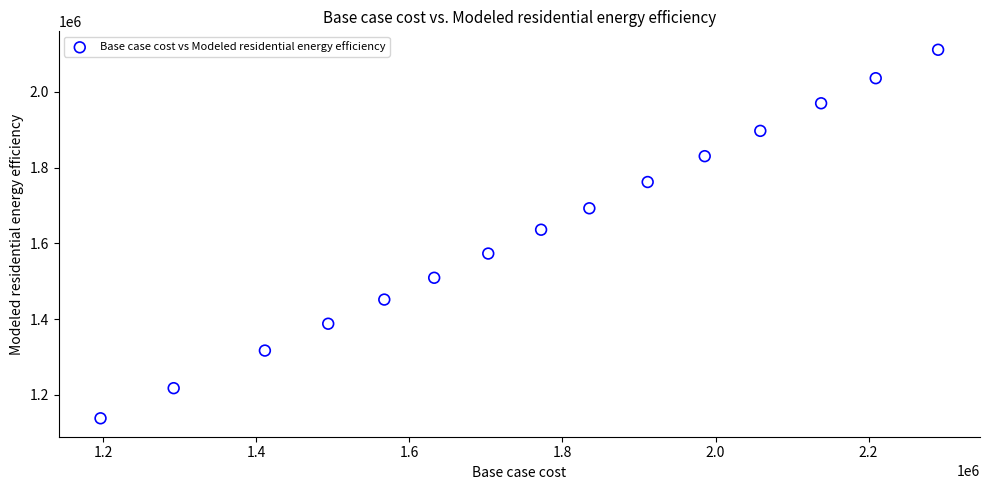

What is the range of Y values (max minus min)?

973519.4